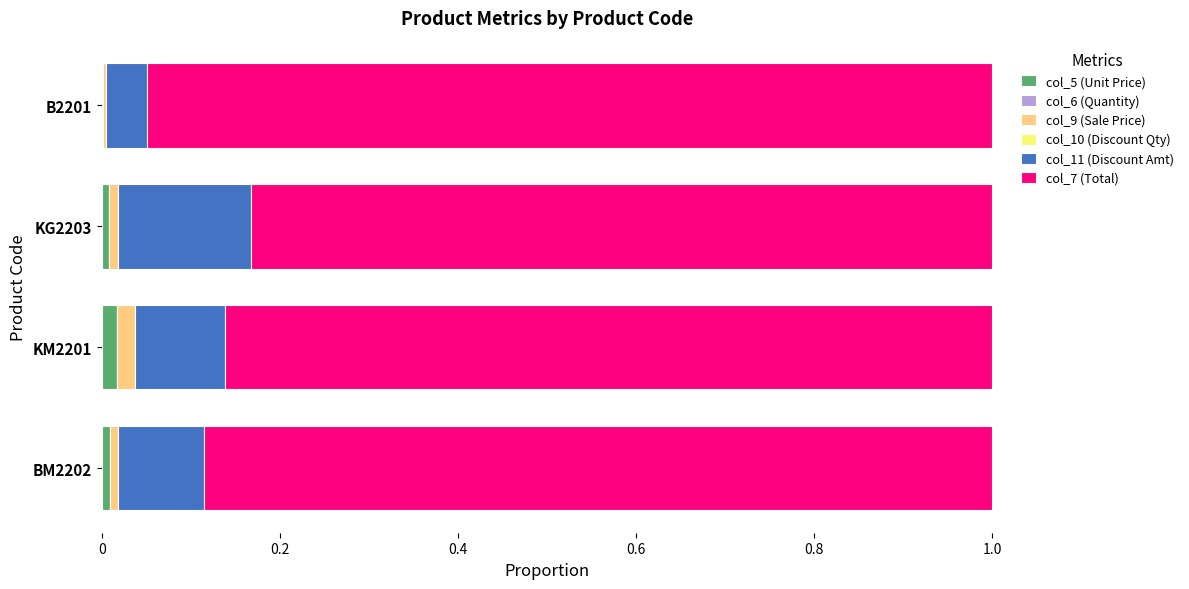

What is the difference between the maximum and minimum values in the col_11 (Discount Amt) series?

0.1